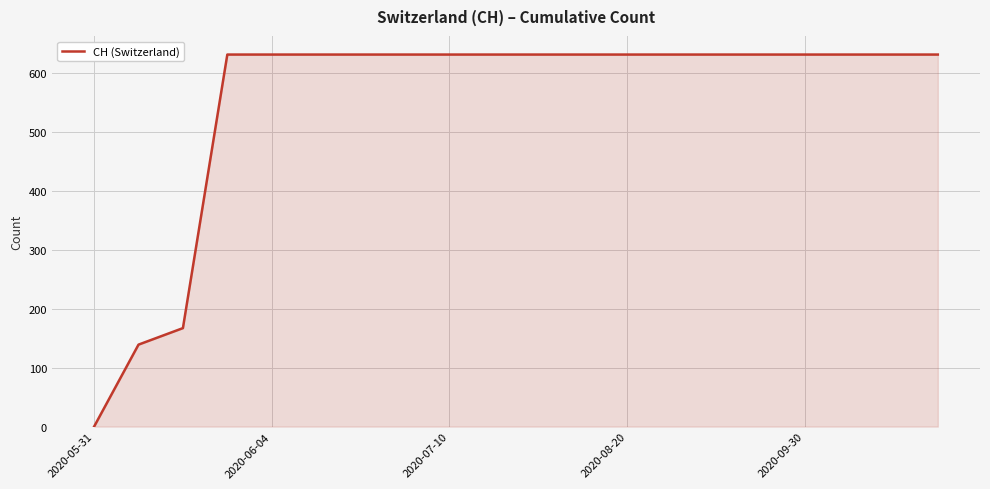

What is the maximum value shown in the chart?

631